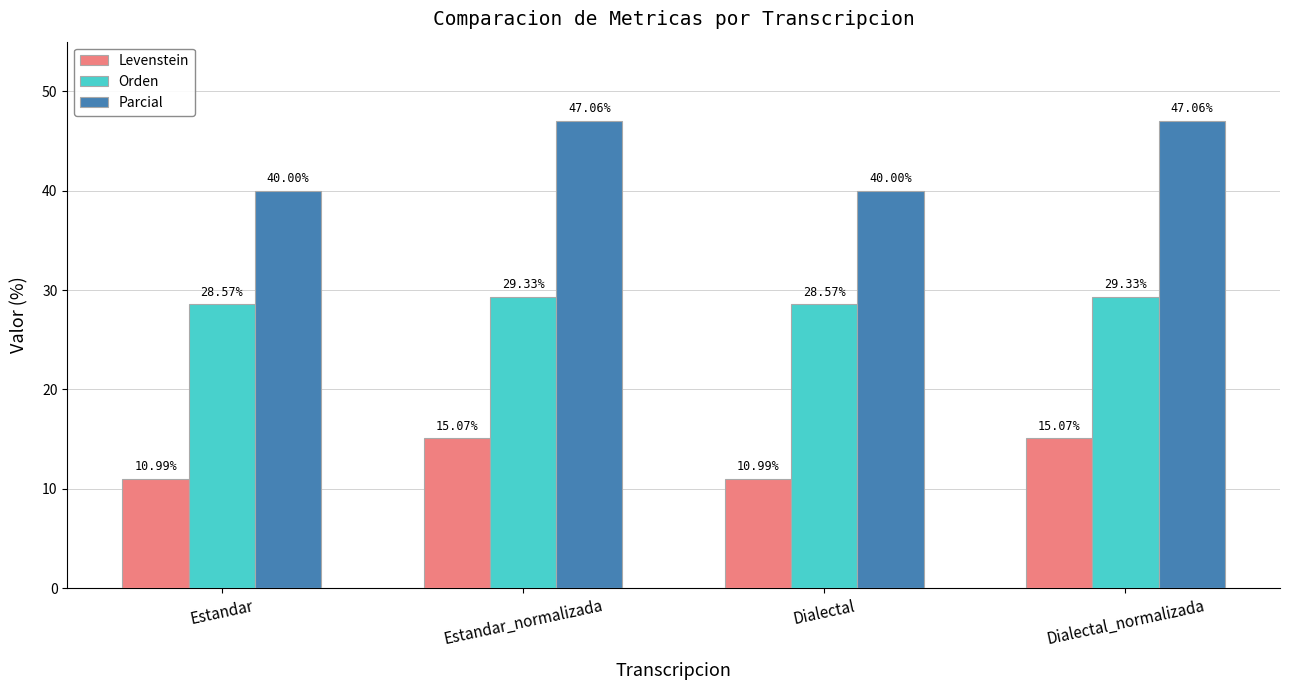

The Levenstein series shows 15.1 at Dialectal_normalizada. True or false?

True